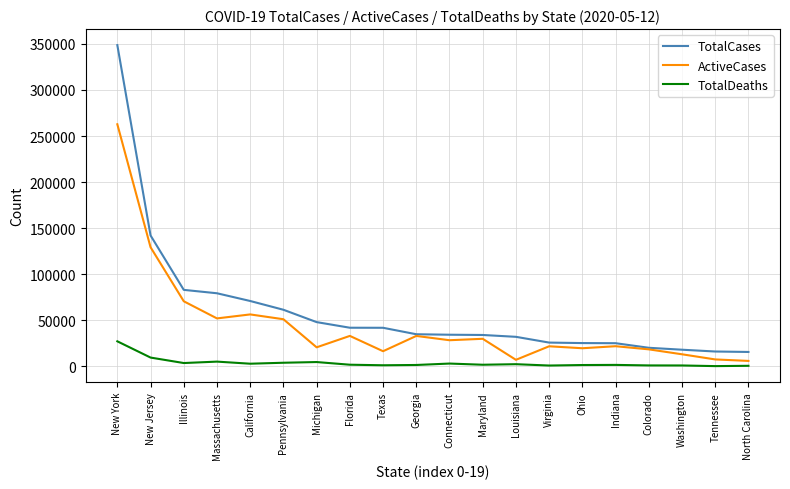

True or false: ActiveCases has more than 1 interior local peaks.

True